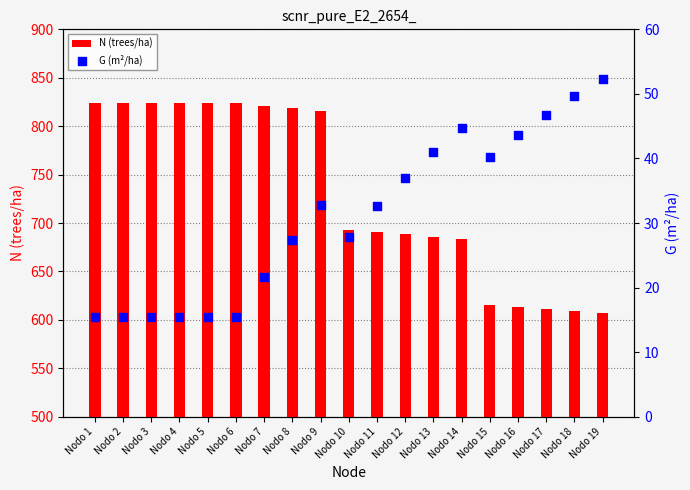

Which series contains the highest Y value?

N (trees/ha)